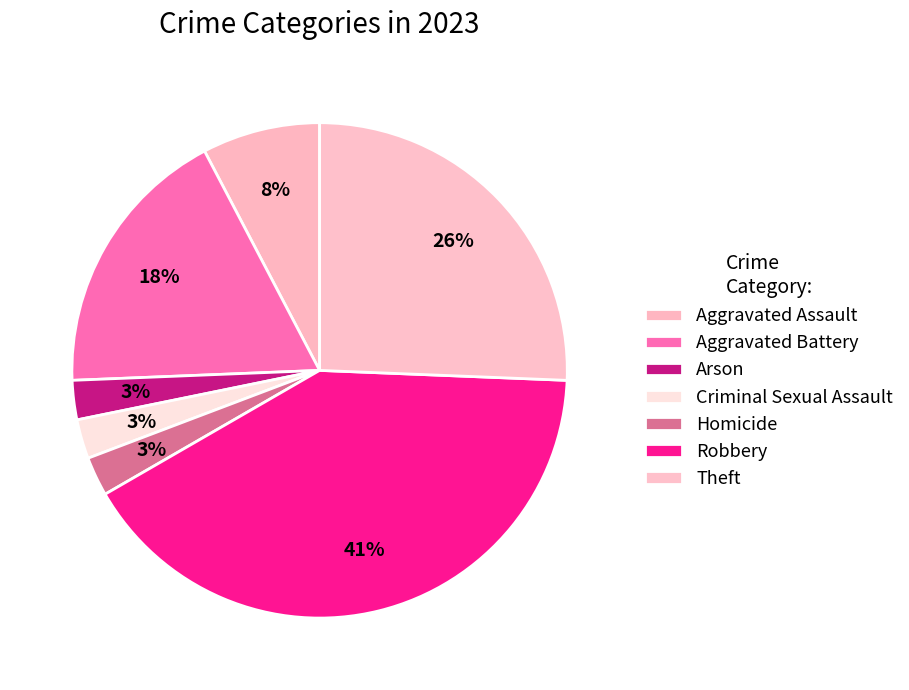

Do Arson and Robbery together represent more than half of the pie?

No